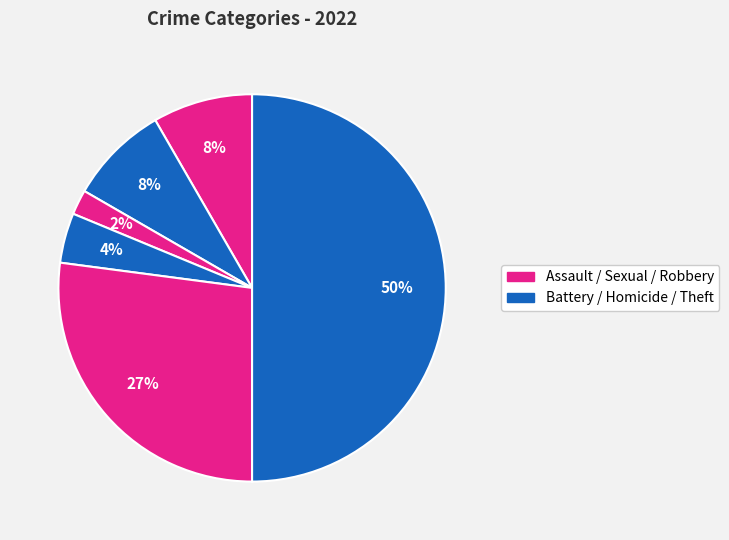

Count the number of slices in the pie.

6